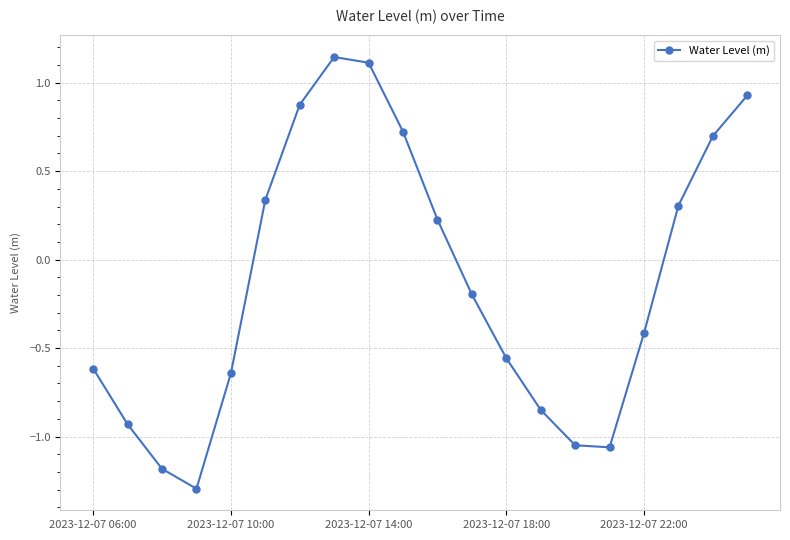

What is the difference between the maximum and minimum values?

2.4